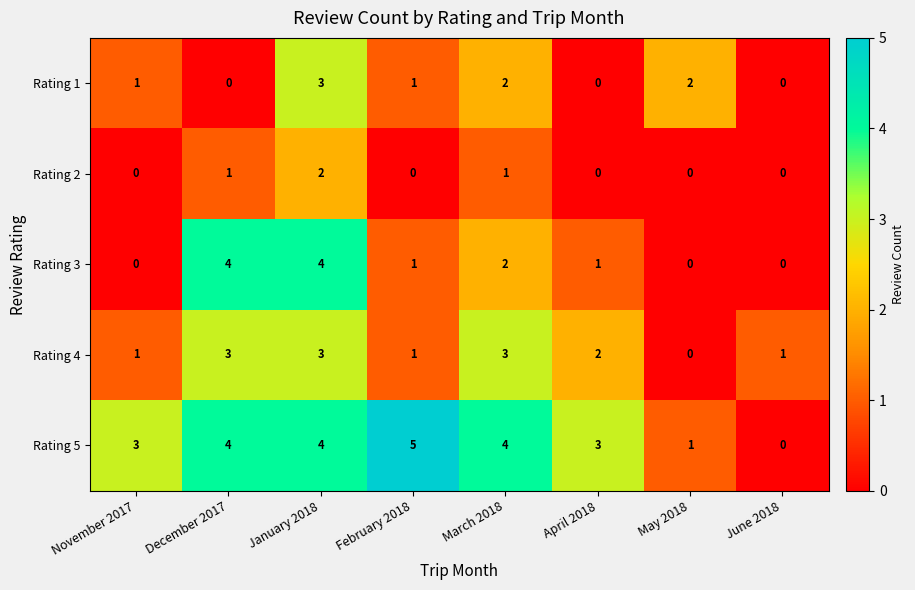

Where does the Rating 4 series first go above 2?

December 2017